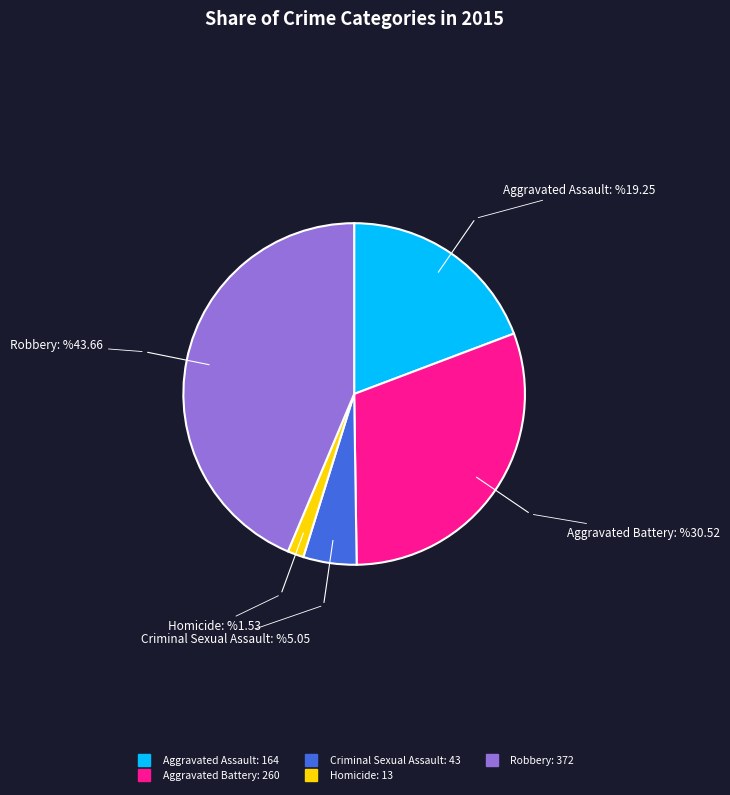

Approximately how many times larger is the value at Robbery compared to Criminal Sexual Assault?

8.7